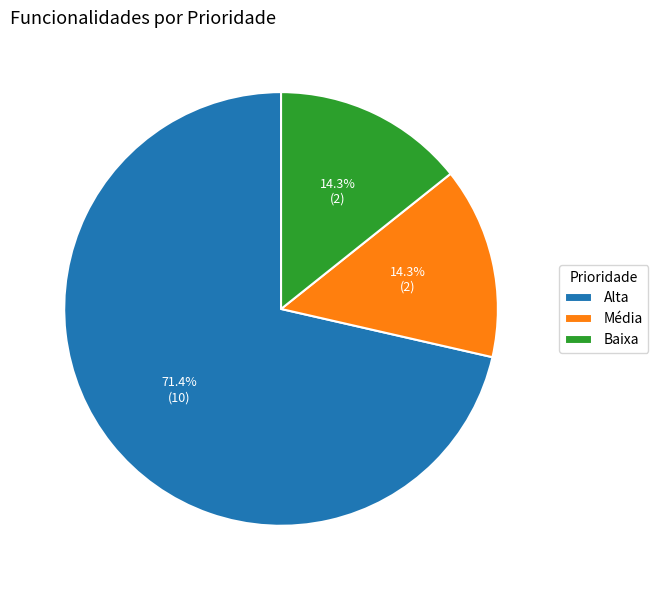

What percentage is the Média slice, to the nearest percent?

14%